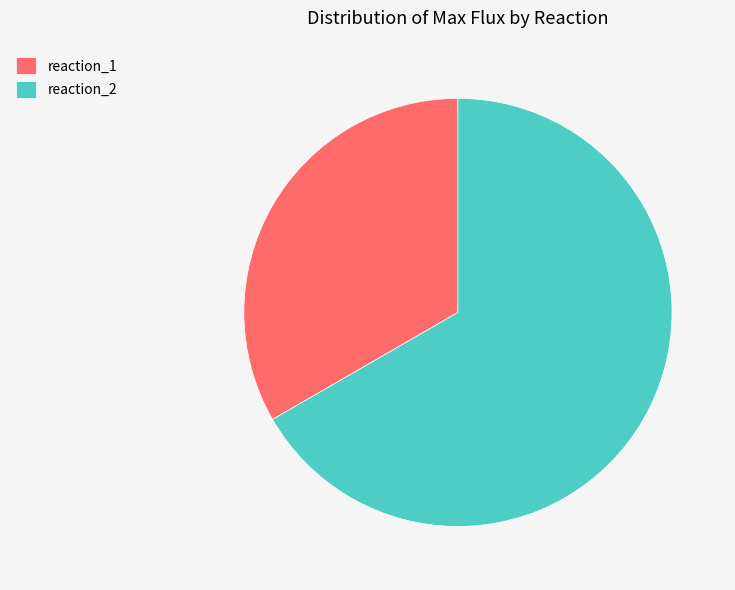

How many segments does this pie chart have?

2